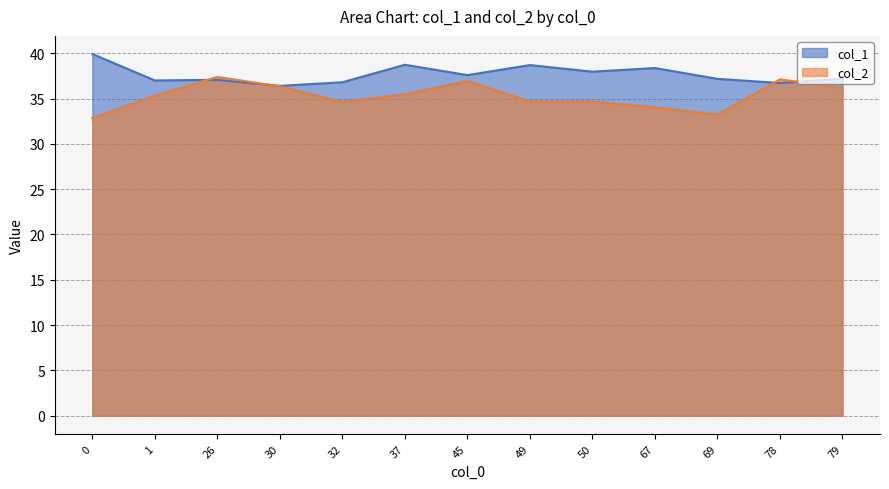

True or false: col_1 has more than 1 points higher than both neighbors.

True